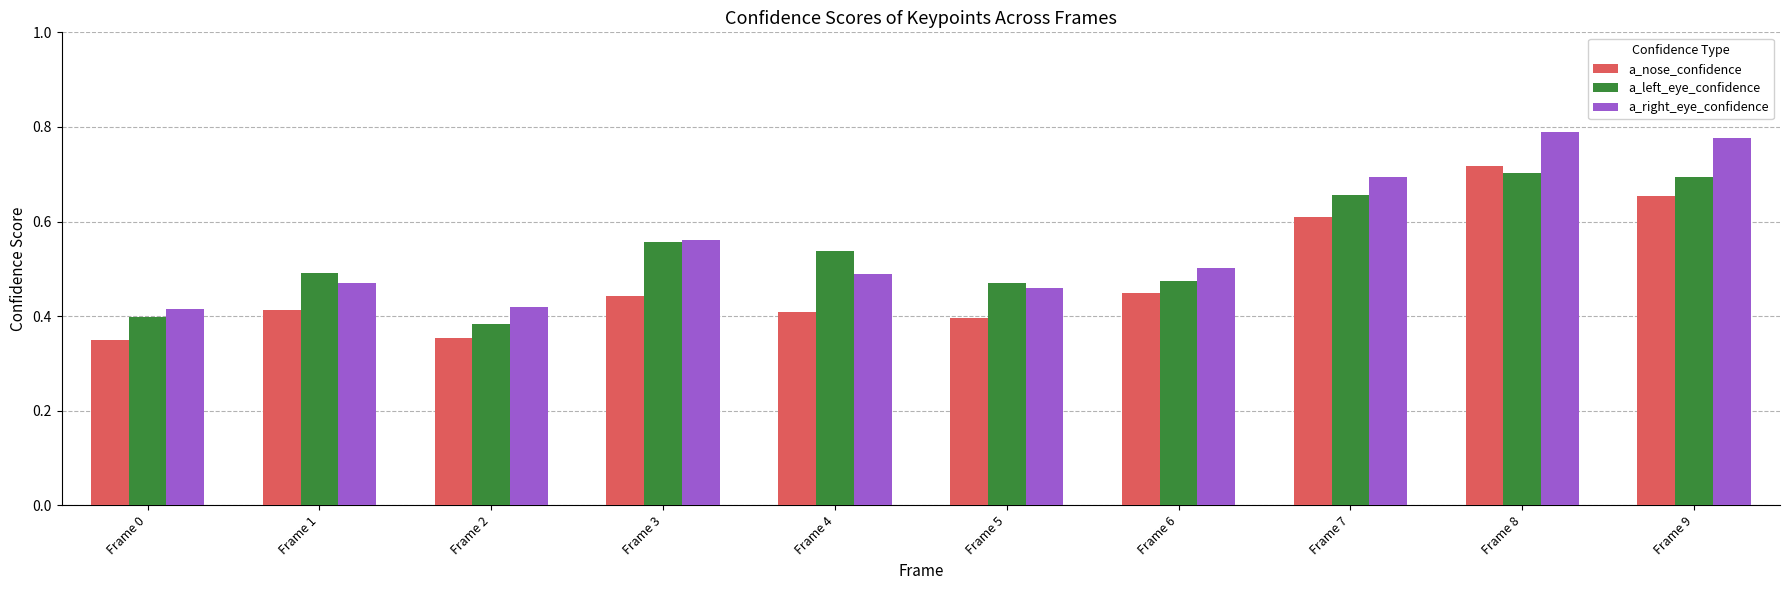

At which category is the sum across all series the highest?

Frame 8